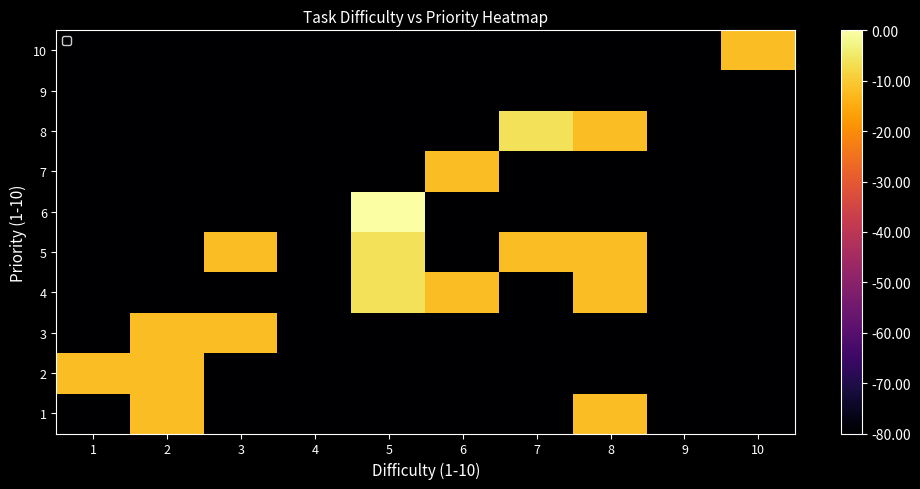

How many distinct data groups are displayed?

10